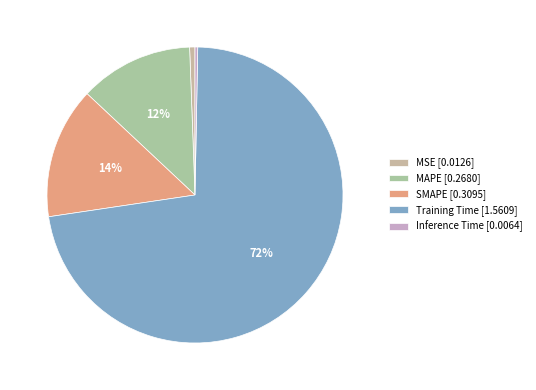

Is the sum of MAPE and Inference Time greater than half?

No